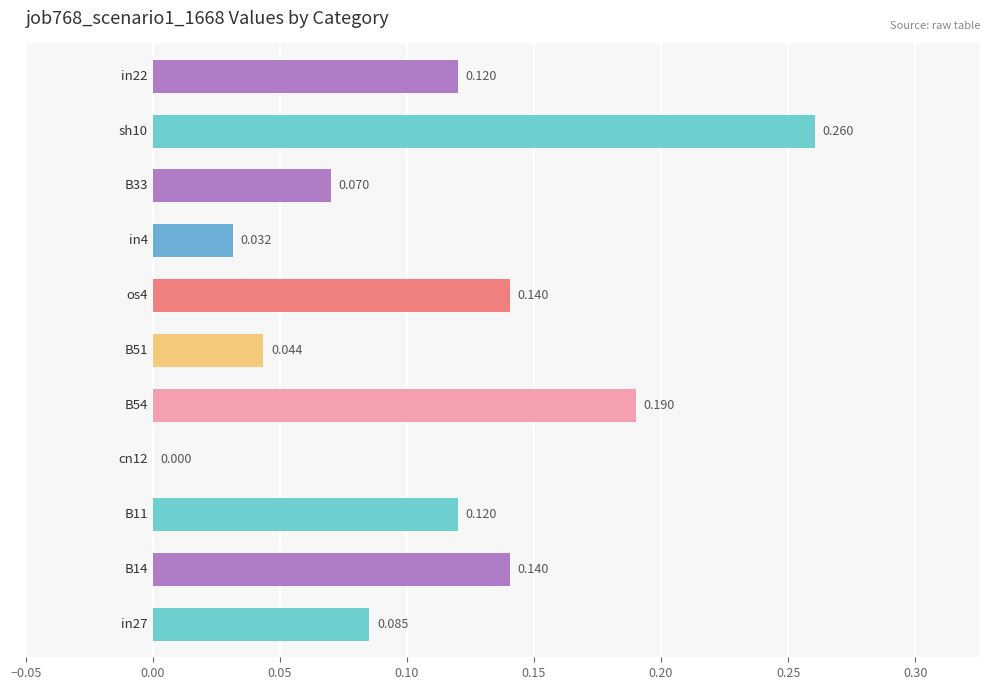

How many positive values are there?

10